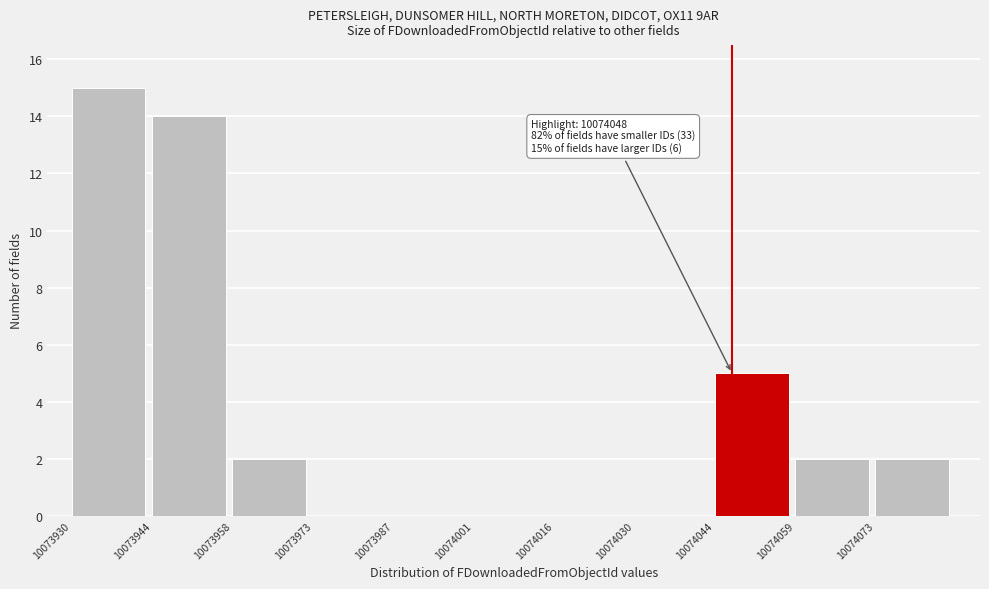

Which range on the x-axis has the tallest bar?

10073930 to 10073944